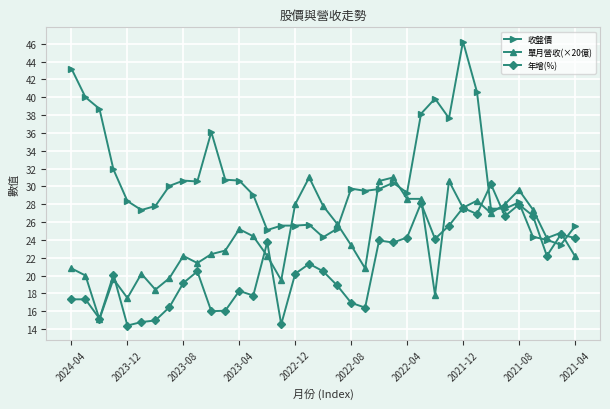

What is the sum of all 單月營收(×20億) values?

894.6